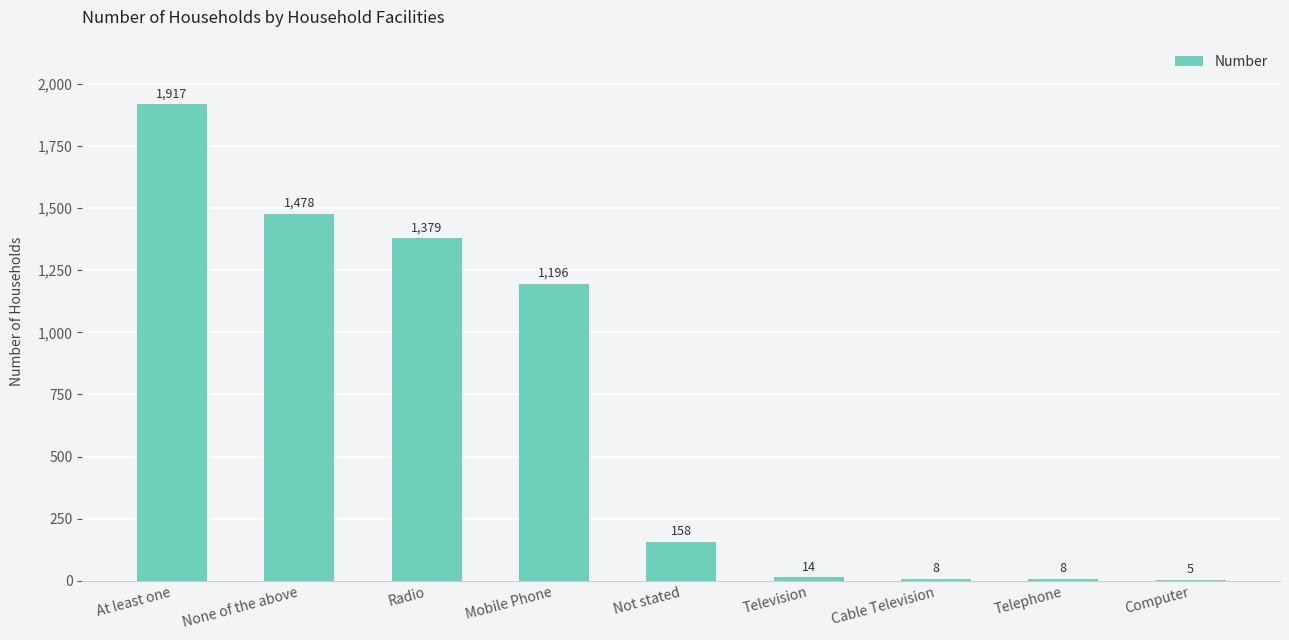

At which label is the value closest to 961?

Mobile Phone